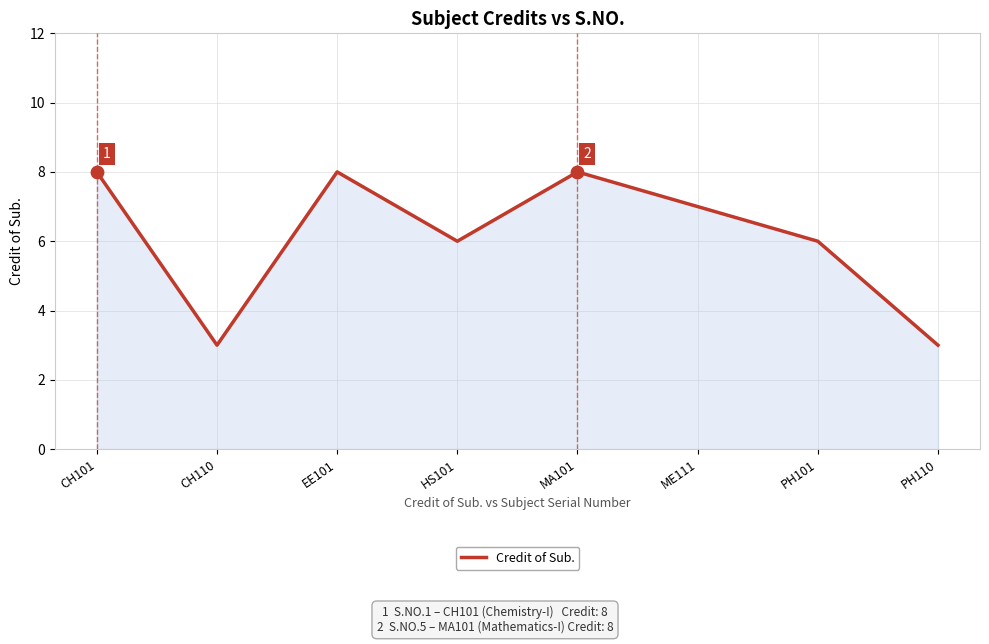

What is the change in value from PH101 to PH110?

-3